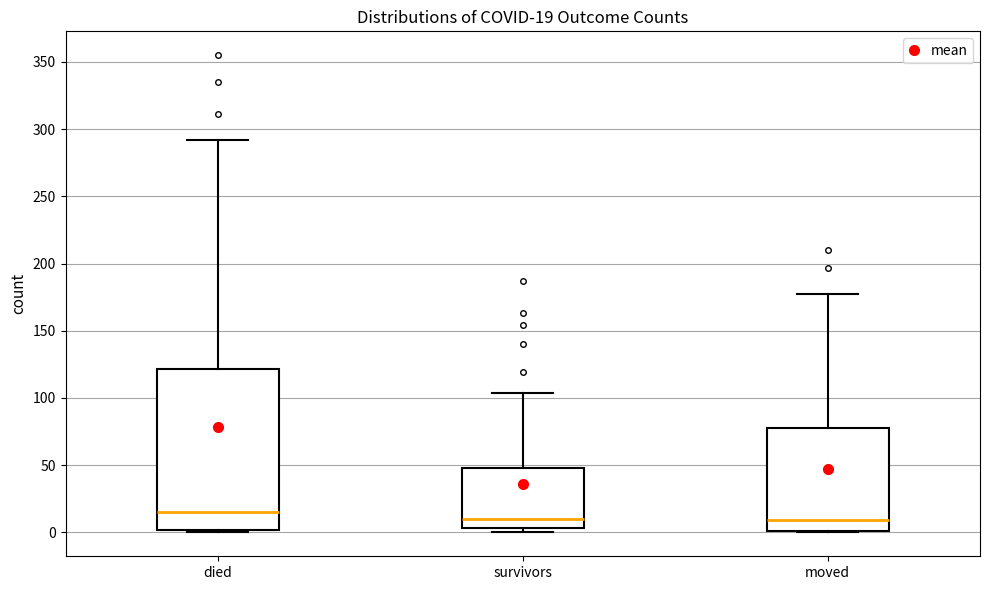

Which box is the tallest, from its lower edge to its upper edge?

died